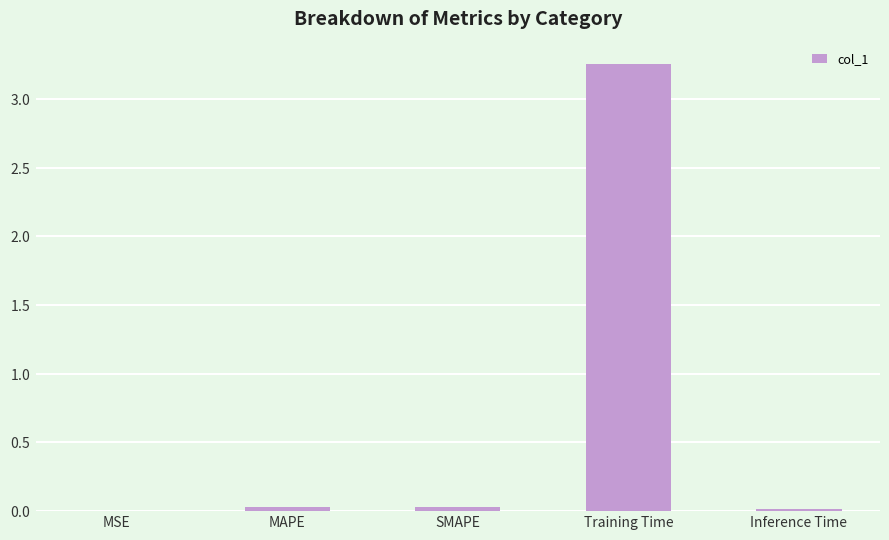

Are the bars horizontal?

No